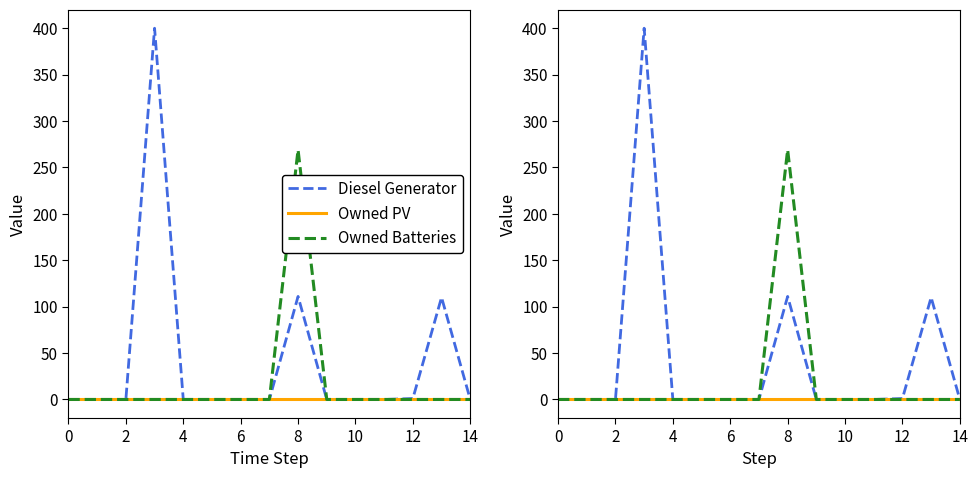

What is the average value of the Owned Batteries series?

18